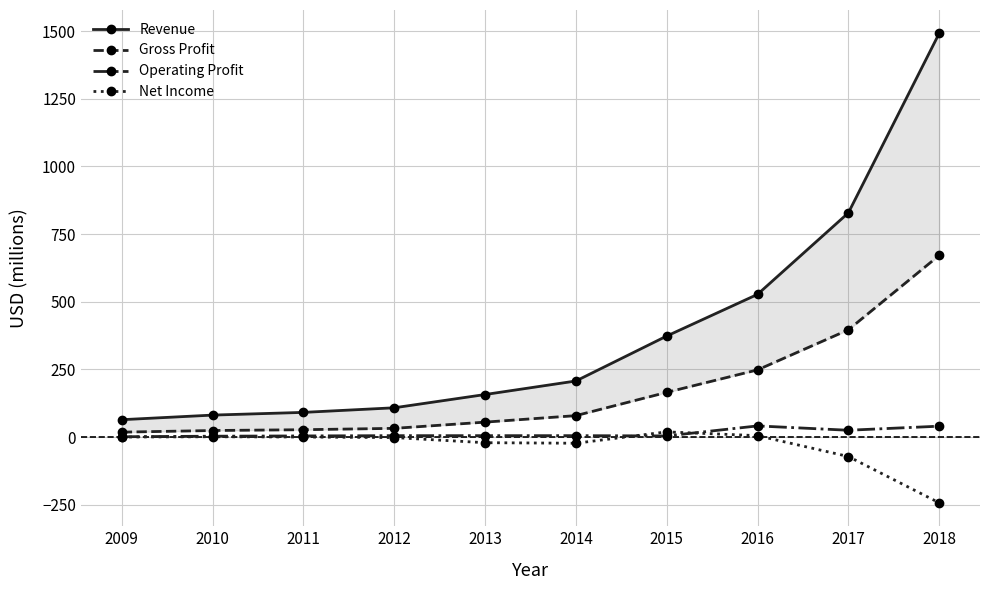

Count the number of categories in the chart.

10